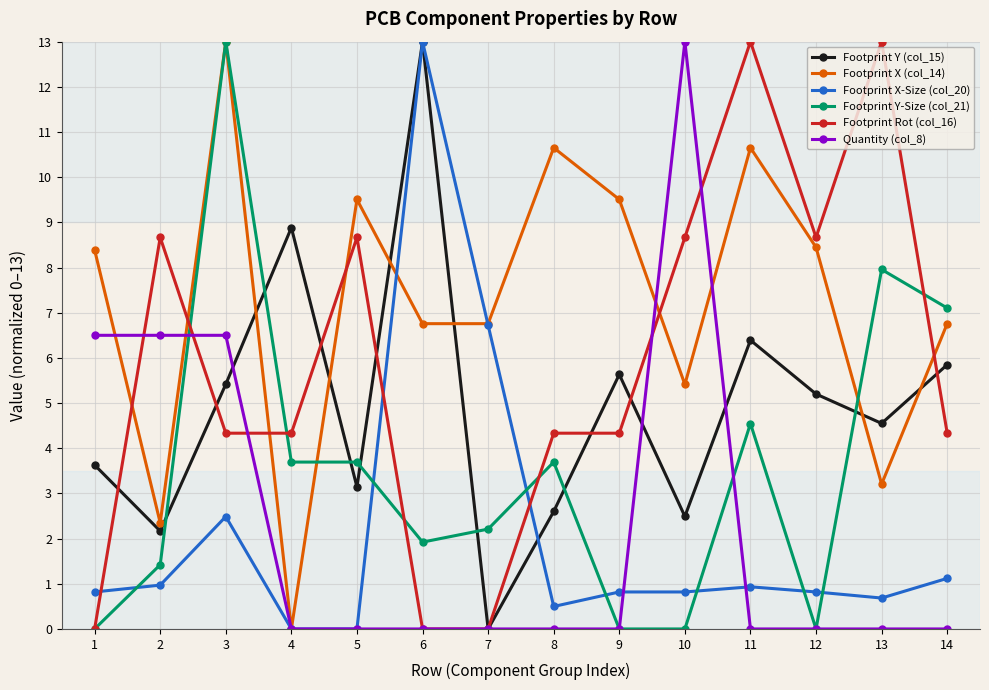

Is it true that Footprint Y-Size (col_21) equals 3.7 at 4?

True